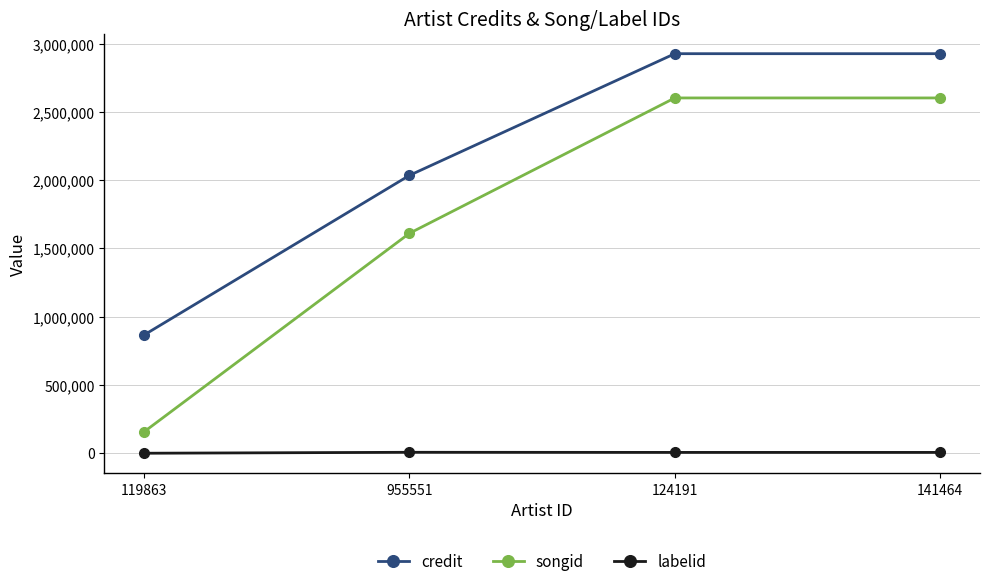

Is it true that credit equals 2927135 at 141464?

True